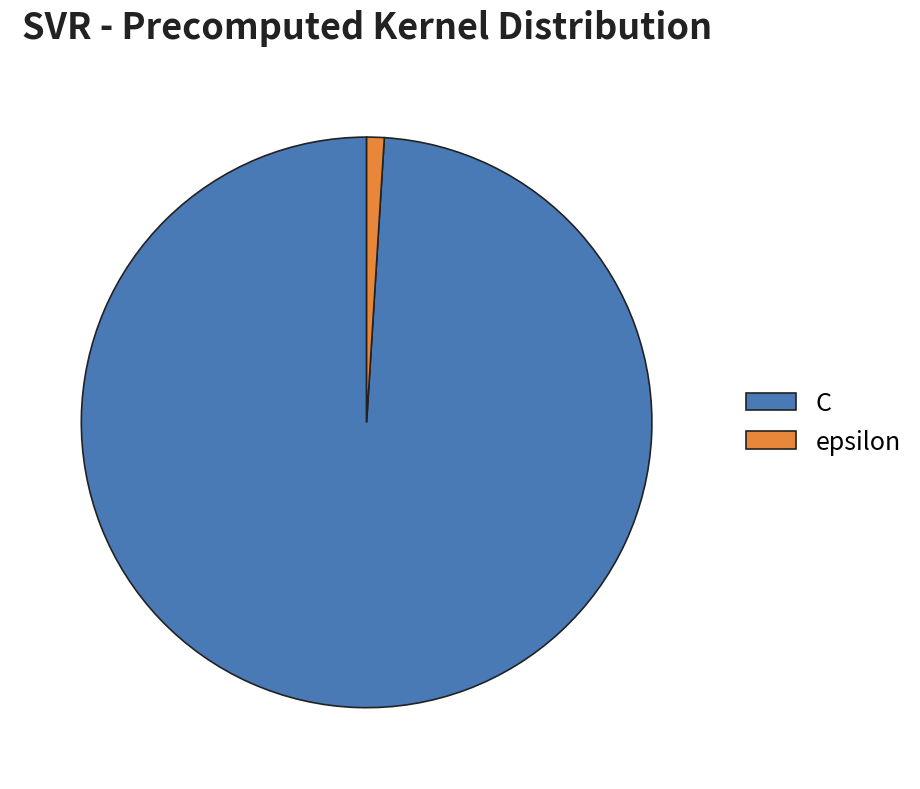

Is the sum of epsilon and C greater than half?

Yes